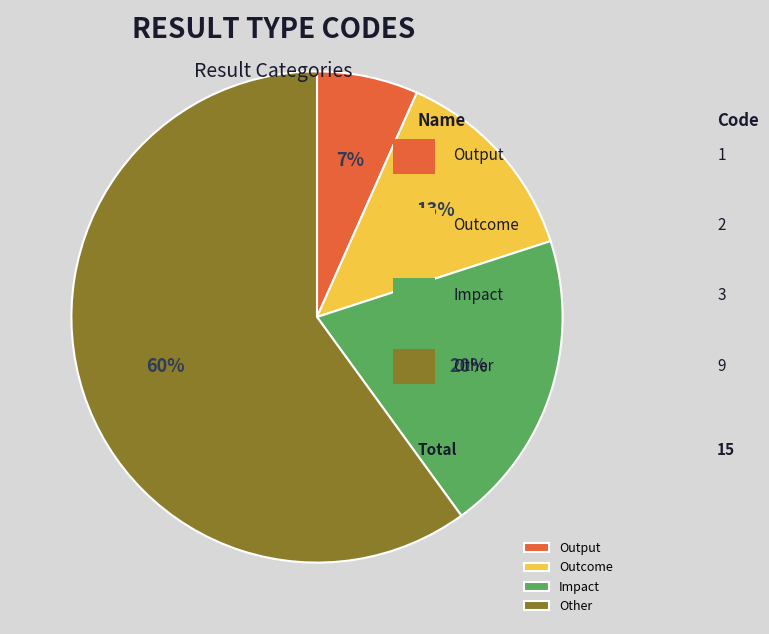

How many segments does this pie chart have?

4